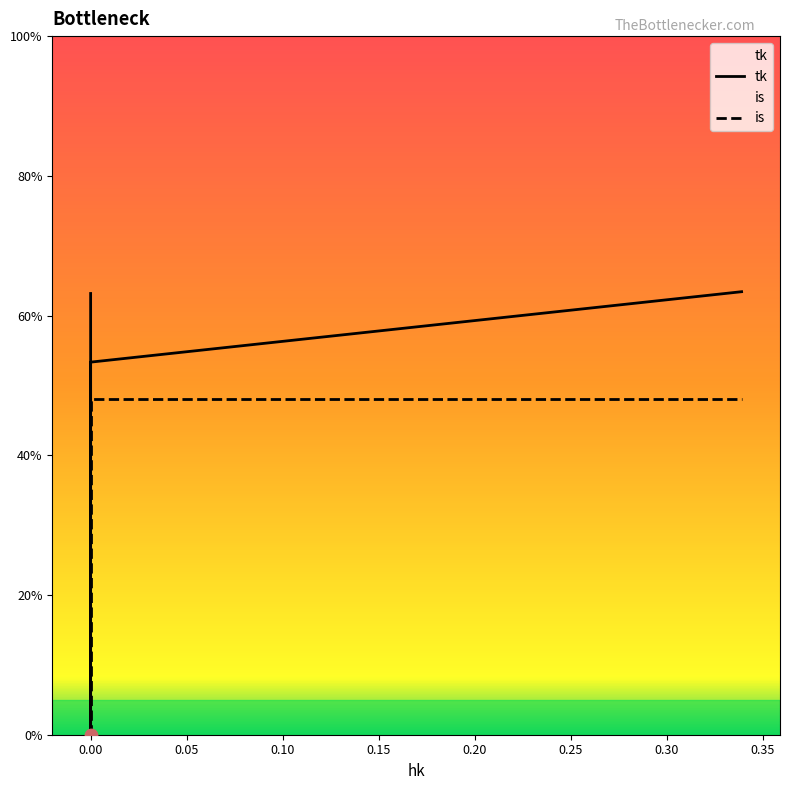

What are all the series names shown in the legend?

tk, is